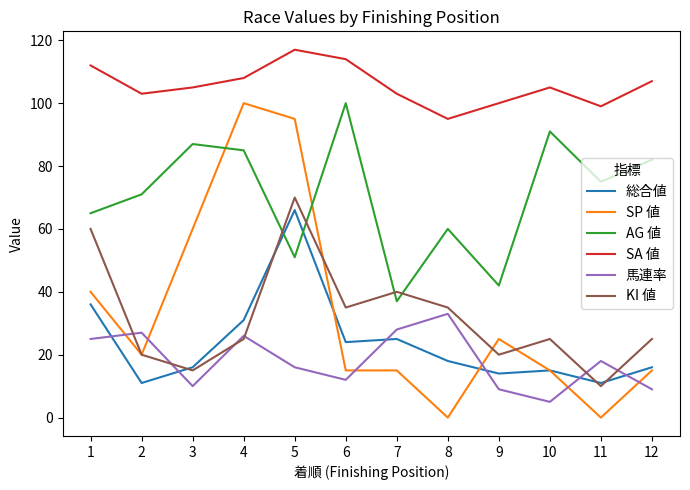

Where is the first local minimum for KI 値?

3